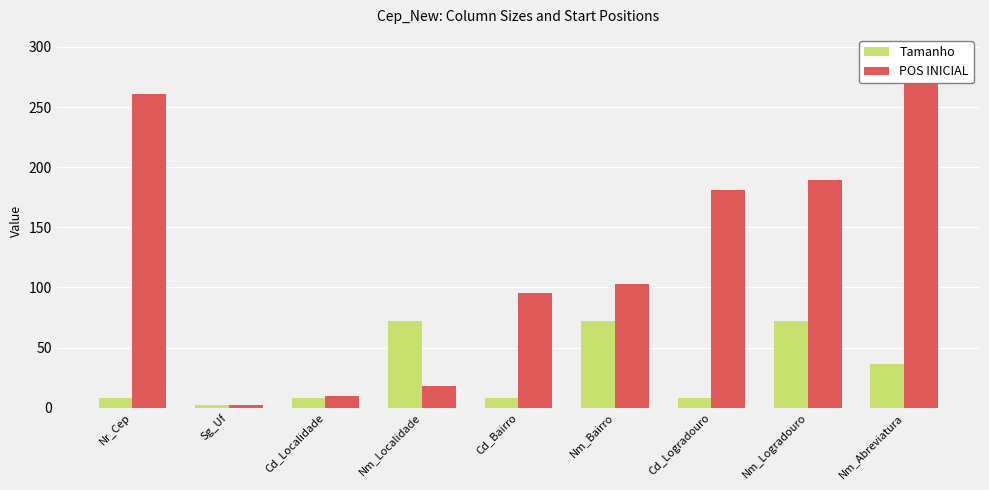

What is the average value of the POS INICIAL series?

125